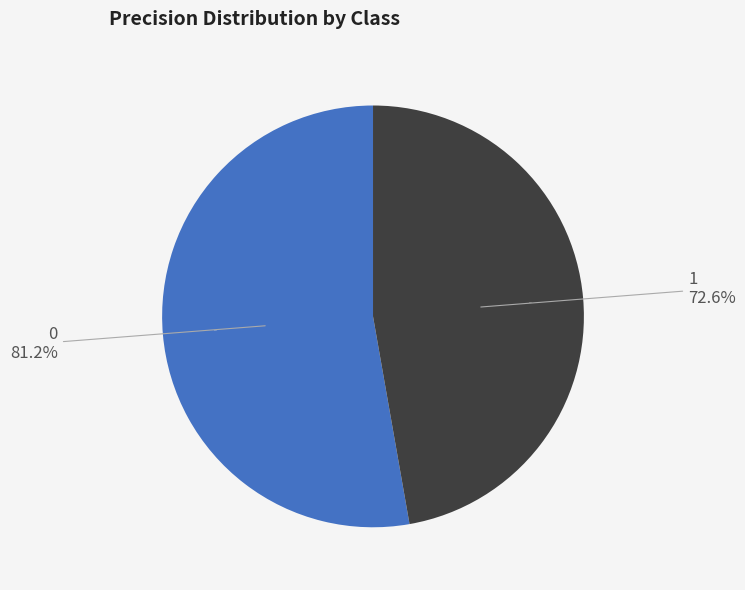

Which slice is the smallest?

1